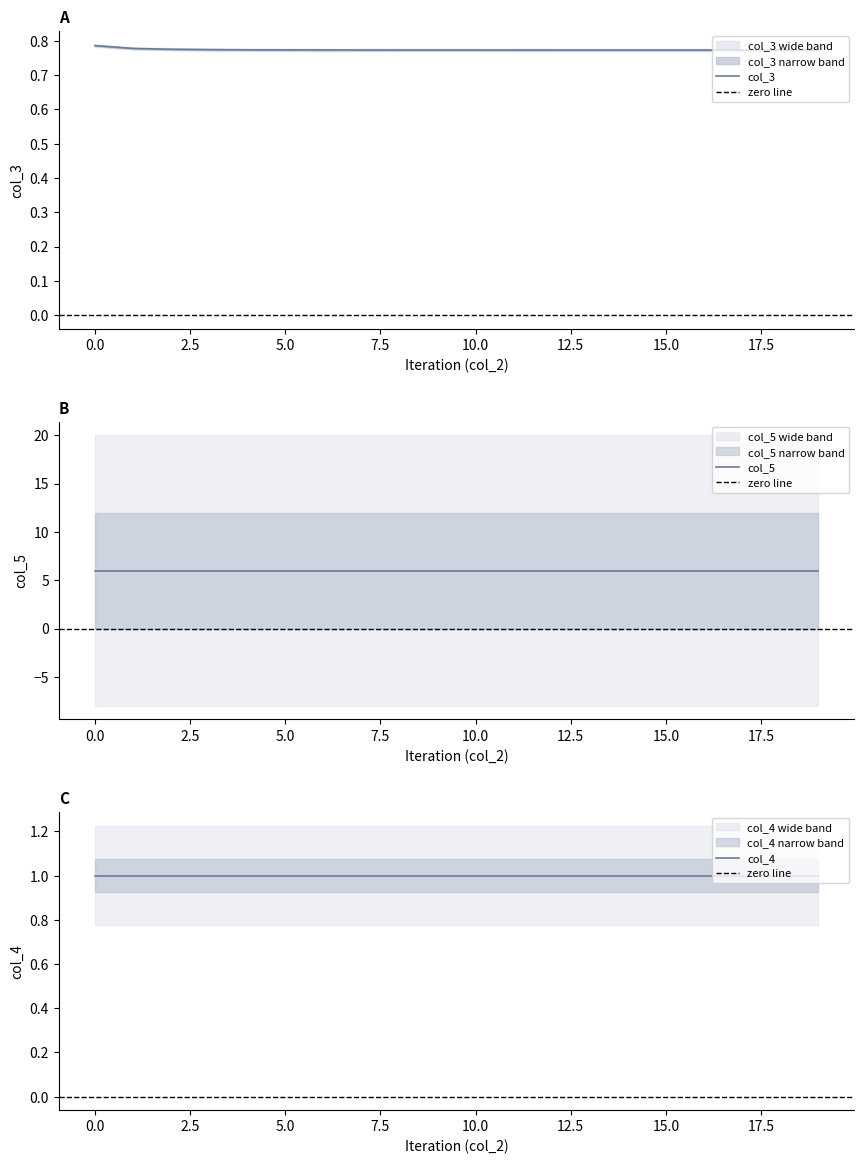

Rank the series by their maximum value, from lowest to highest.

col_3, col_4, col_5